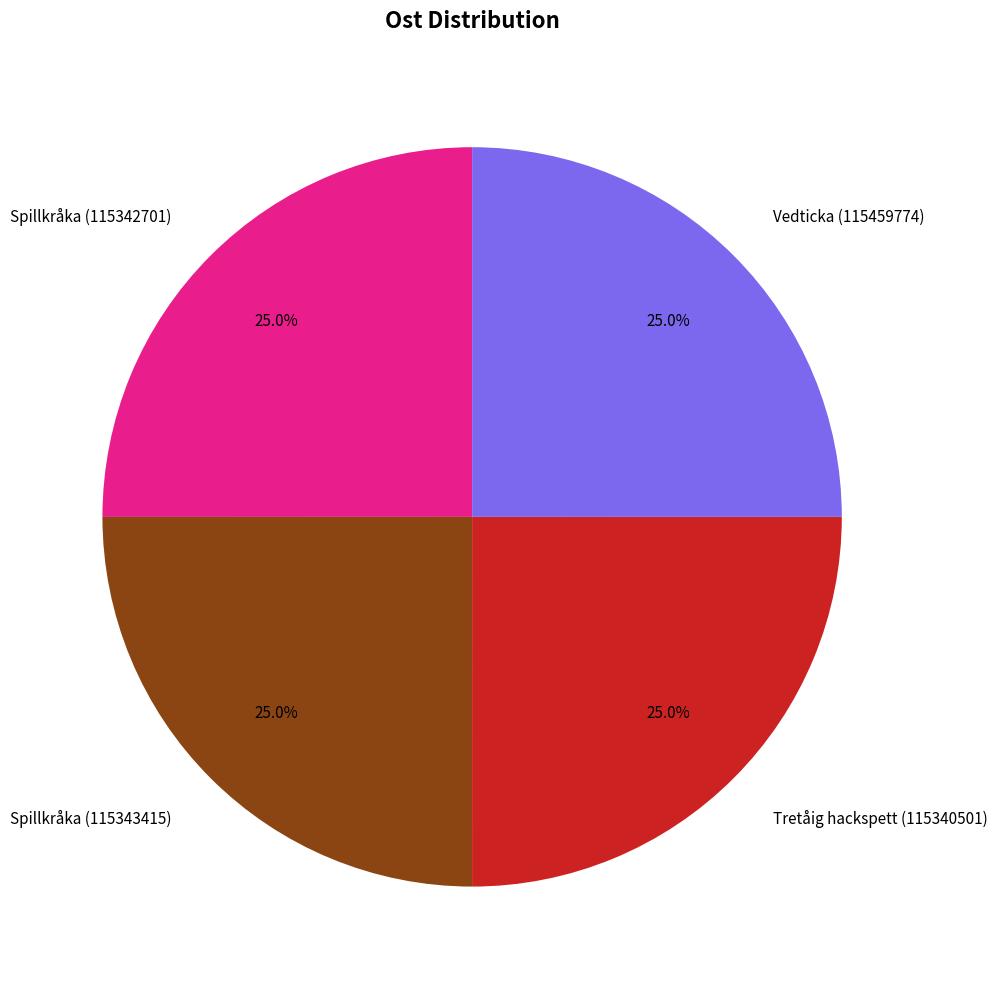

What percentage do Tretåig hackspett (115340501) and Spillkråka (115342701) together represent?

50.0%